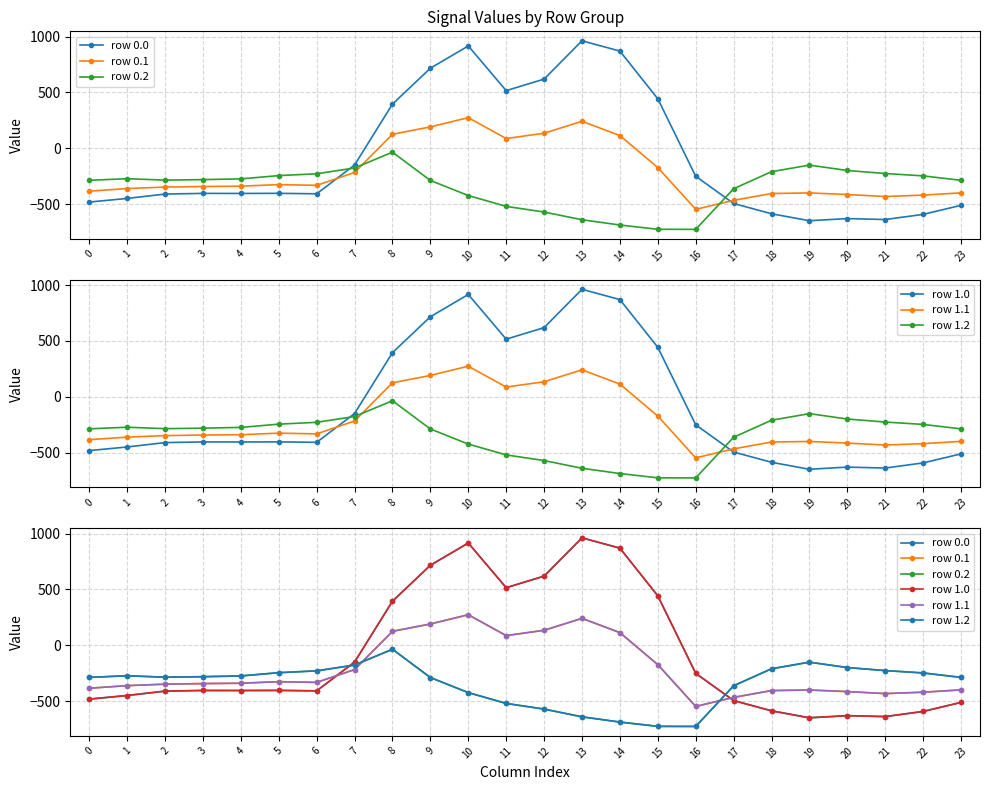

Rank the categories by row 1.2 value from highest to lowest.

8, 19, 7, 20, 18, 21, 6, 5, 22, 1, 4, 3, 2, 0, 23, 9, 17, 10, 11, 12, 13, 14, 15, 16